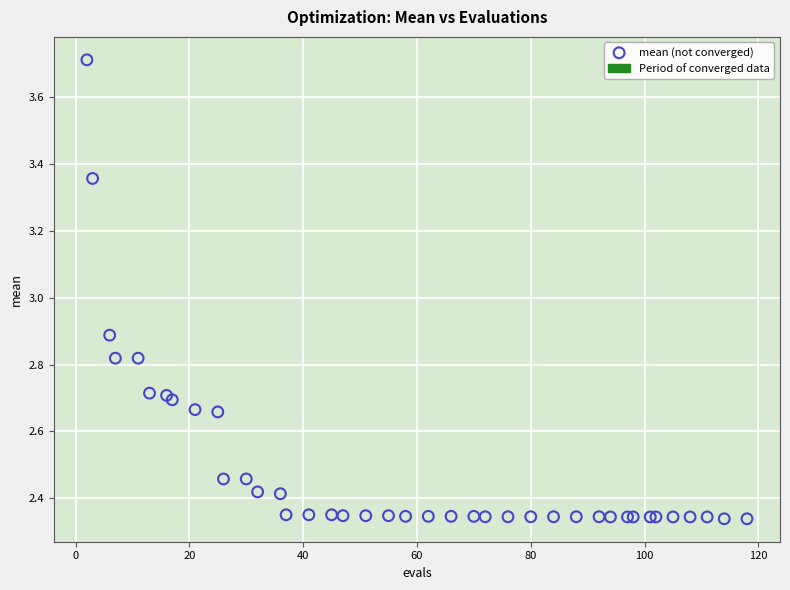

What Y value in the scatter plot is closest to 3?

2.9